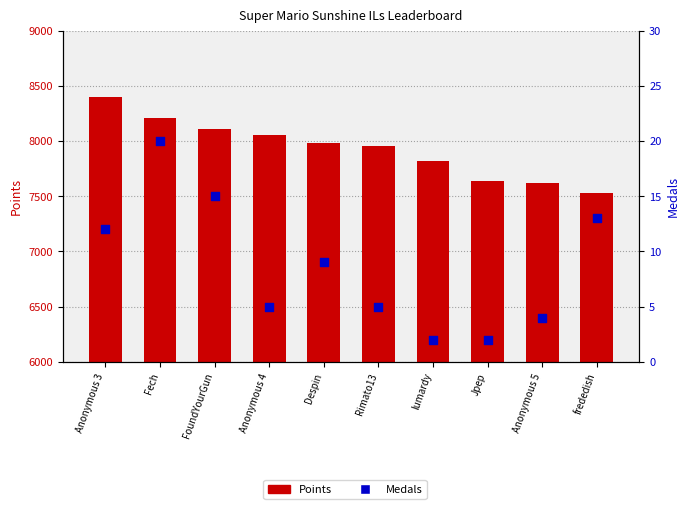

Is the value of Points at Anonymous 3 greater than the value of Medals at Anonymous 3?

Yes